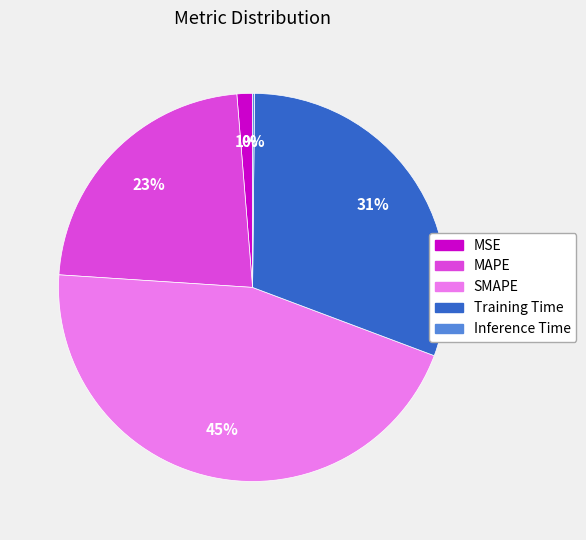

Do Training Time and SMAPE together represent more than half of the pie?

Yes